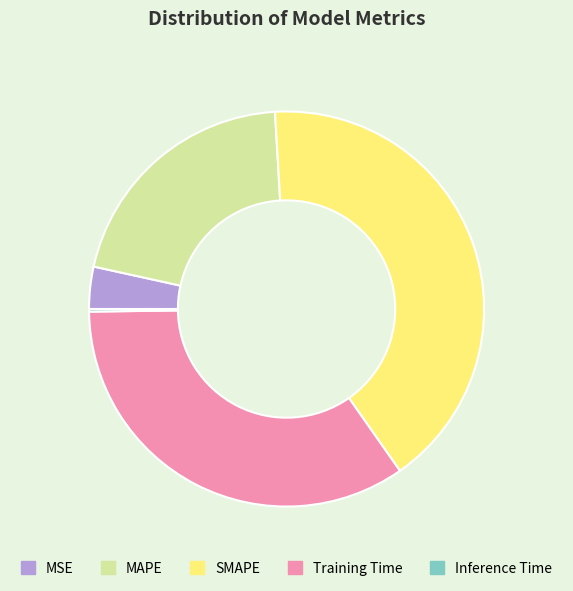

Do Training Time and MAPE together represent more than half of the pie?

Yes